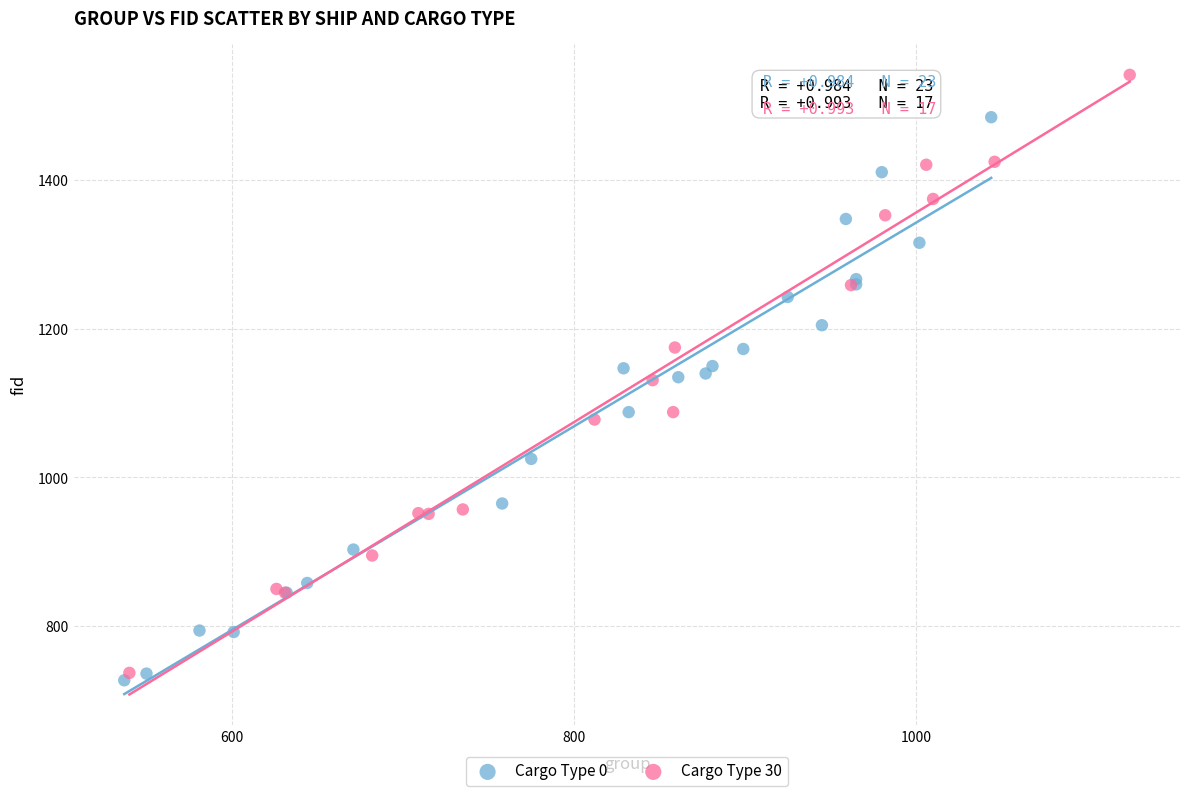

Which series reaches the minimum Y coordinate?

Cargo Type 0